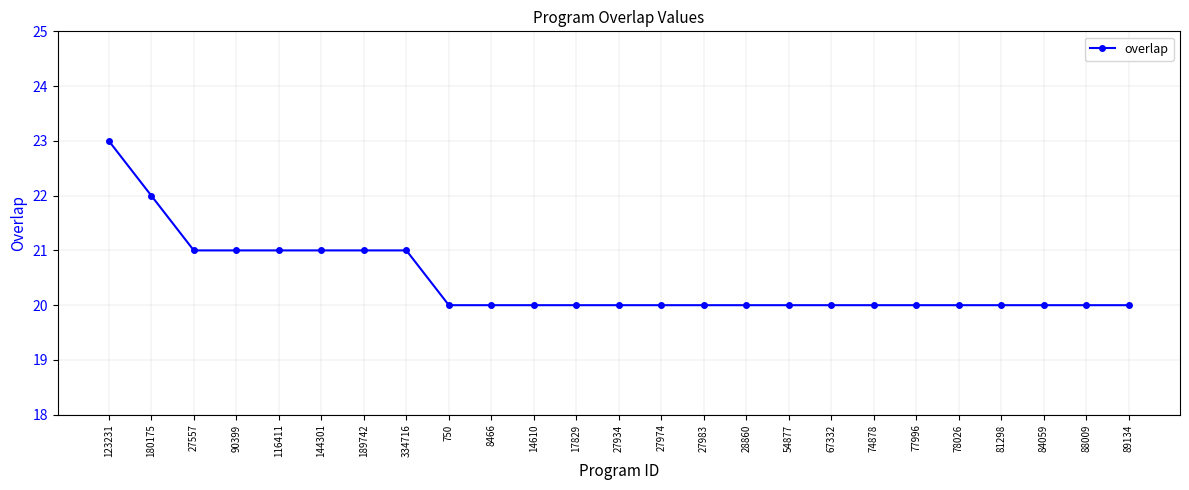

What is the average value?

20